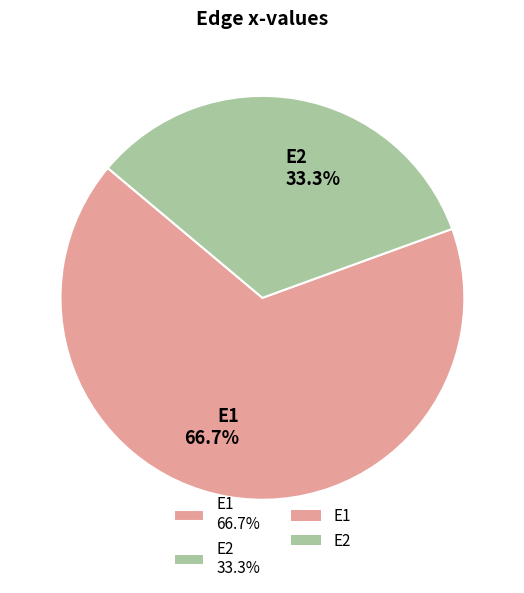

Which category accounts for the majority?

E1